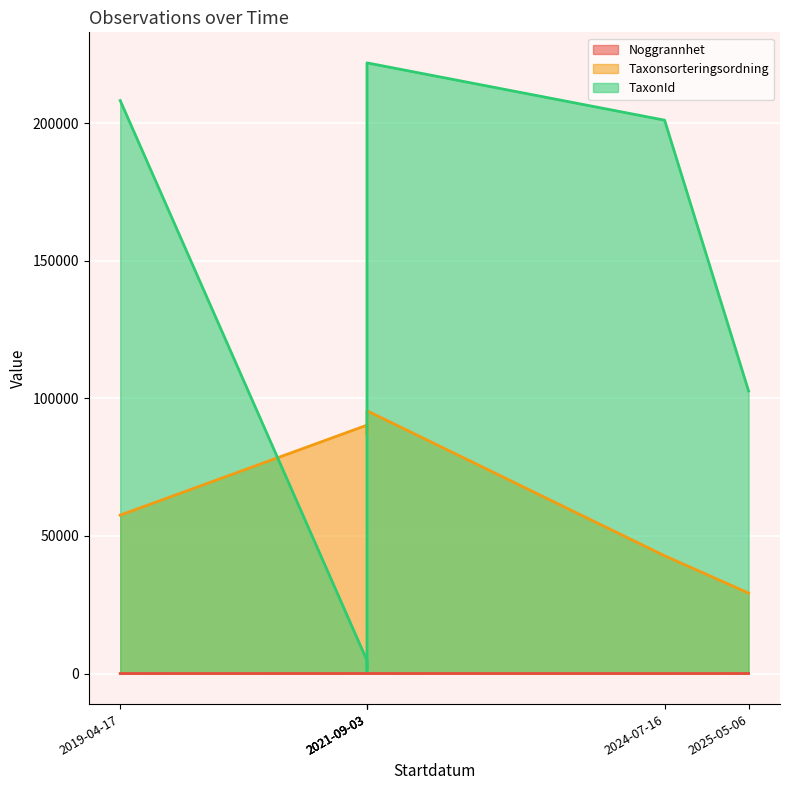

At which label is Taxonsorteringsordning closest to 62386?

2019-04-17